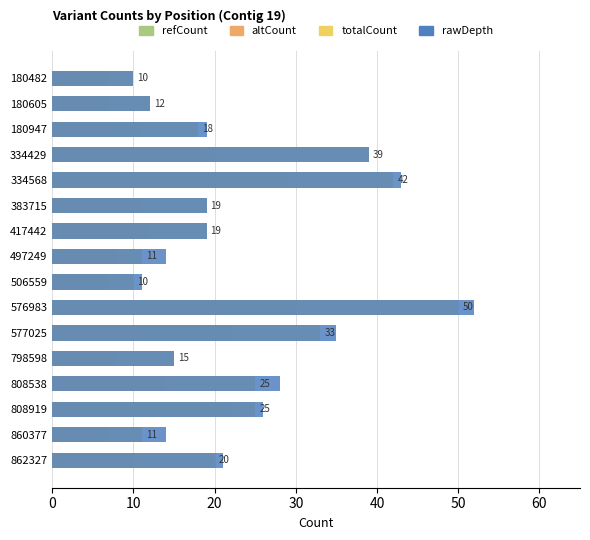

What are all the series names shown in the legend?

refCount, altCount, totalCount, rawDepth